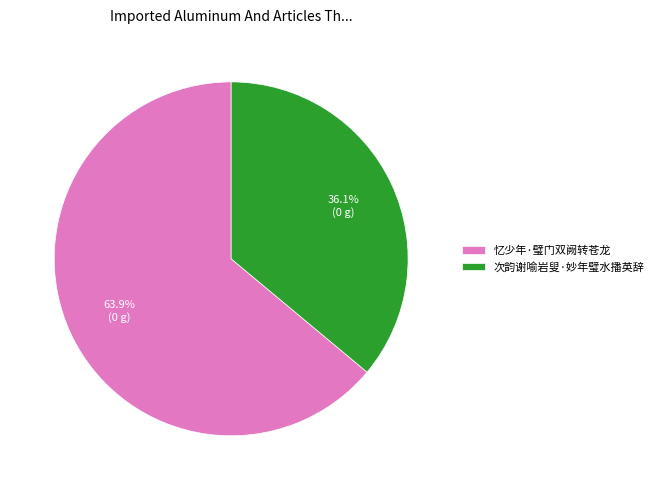

Rank the categories by value from lowest to highest.

次韵谢喻岩叟·妙年璧水播英辞, 忆少年·璧门双阙转苍龙